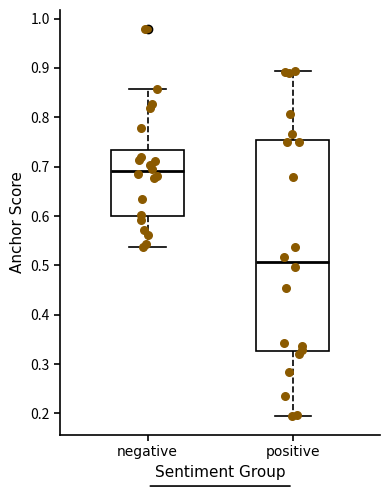

Reading left to right, transcribe this box plot: for each box, give where its median line is, the range the box spans, and where its two whiskers end, as read against the y-axis. The values are not printed on the chart, so give them approximately, as read against the axis.

negative: median 0.69, box 0.60 to 0.73, whiskers 0.54 to 0.86
positive: median 0.51, box 0.33 to 0.75, whiskers 0.20 to 0.89